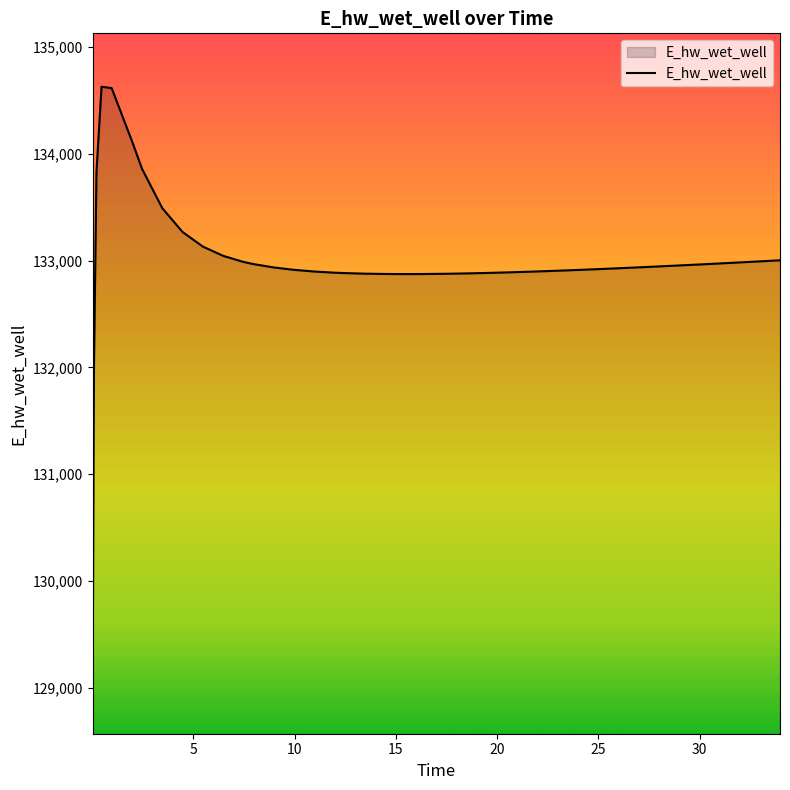

What is the maximum value shown in the chart?

134628.0